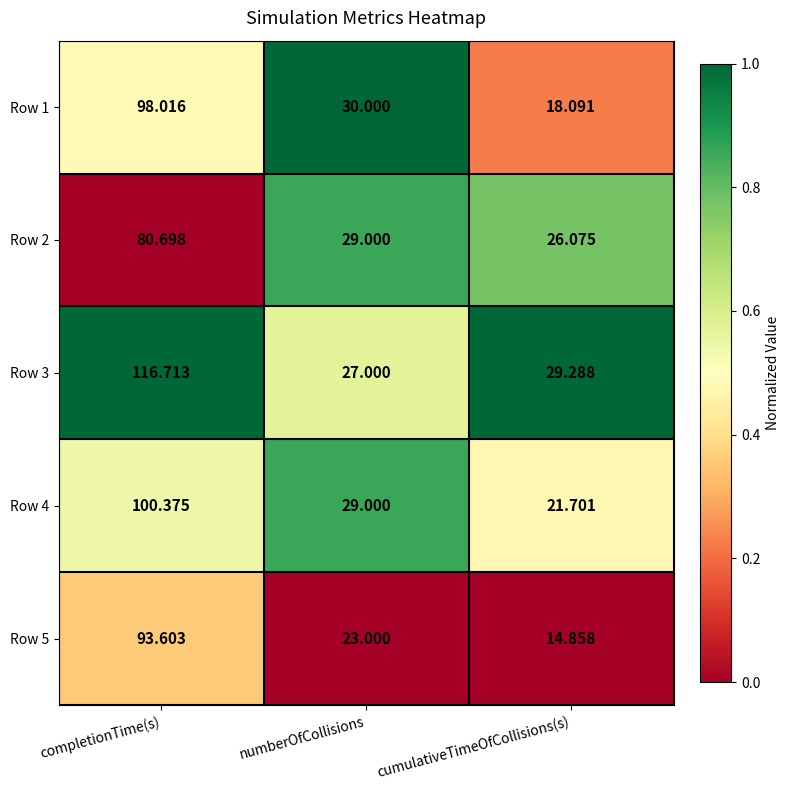

At which label does Row 1 reach its minimum?

cumulativeTimeOfCollisions(s)